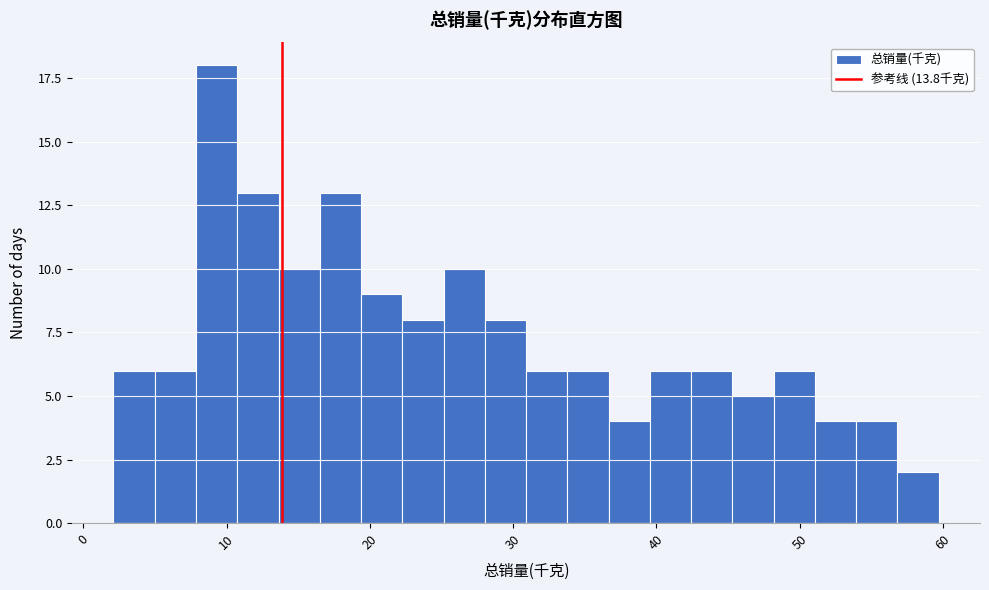

Around what value on the x-axis is the tallest bar? Give the approximate position of its centre, as read against the axis.

9